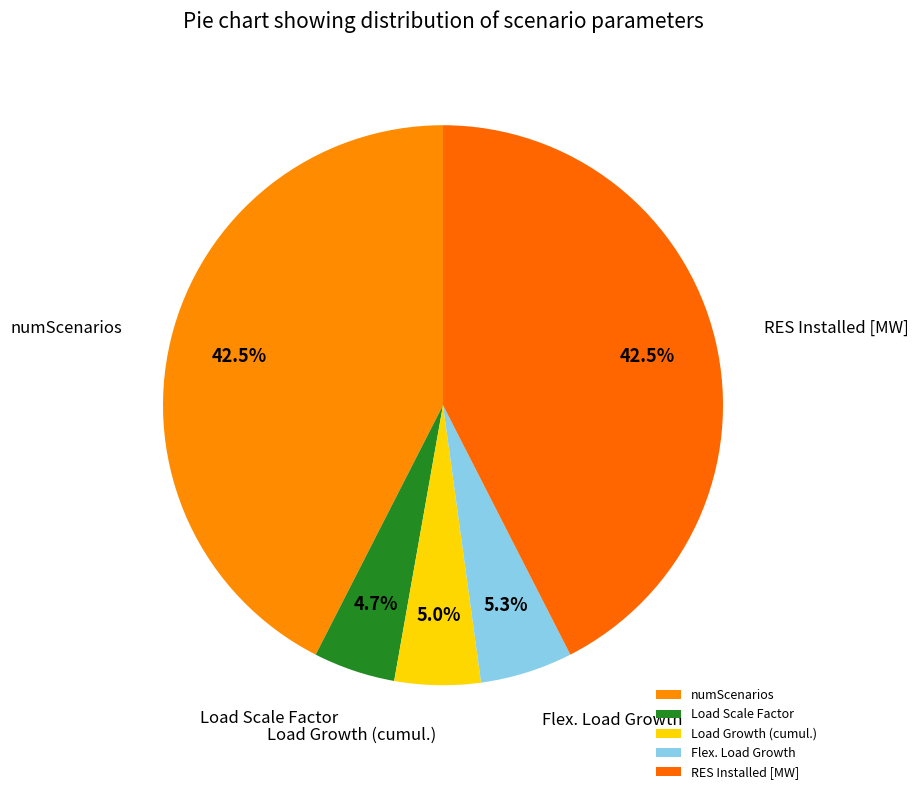

What percentage is NOT represented by Flex. Load Growth?

94.7%